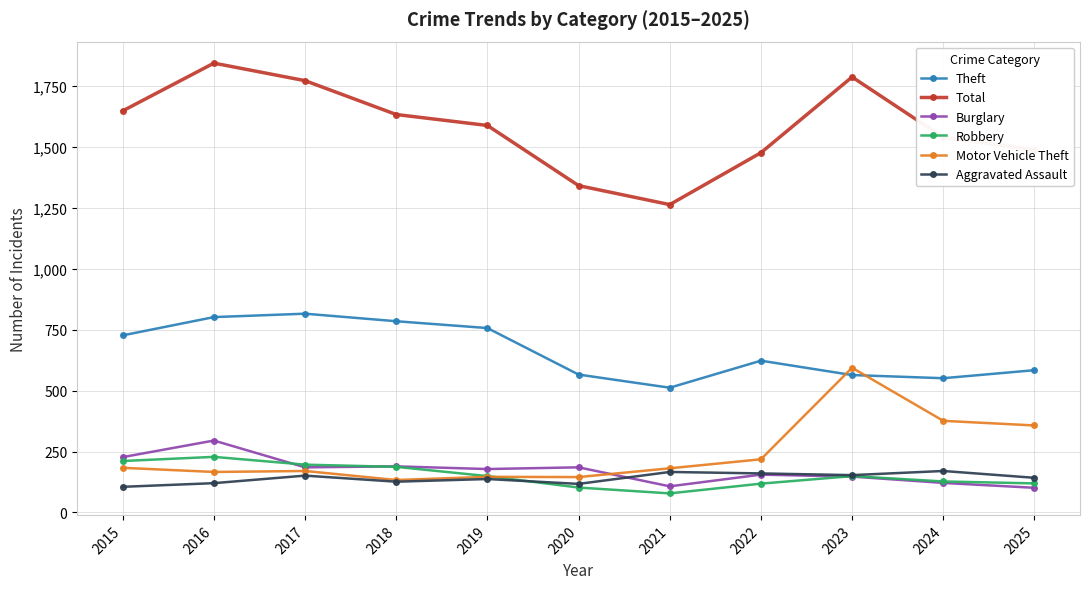

The value of Theft at 2025 is 821. True or false?

False